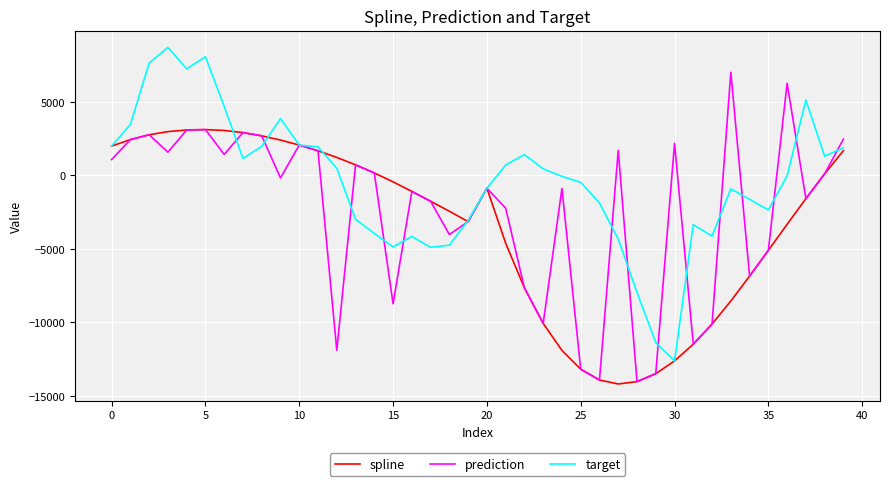

Rank the series by their average value, from lowest to highest.

spline, prediction, target